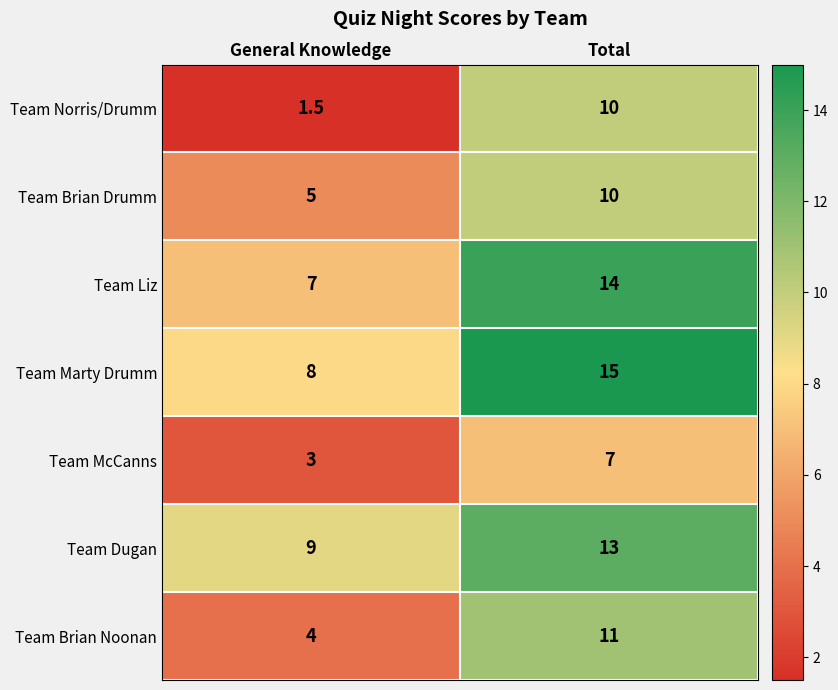

The value of Team Marty Drumm at Total is 15.0. True or false?

True